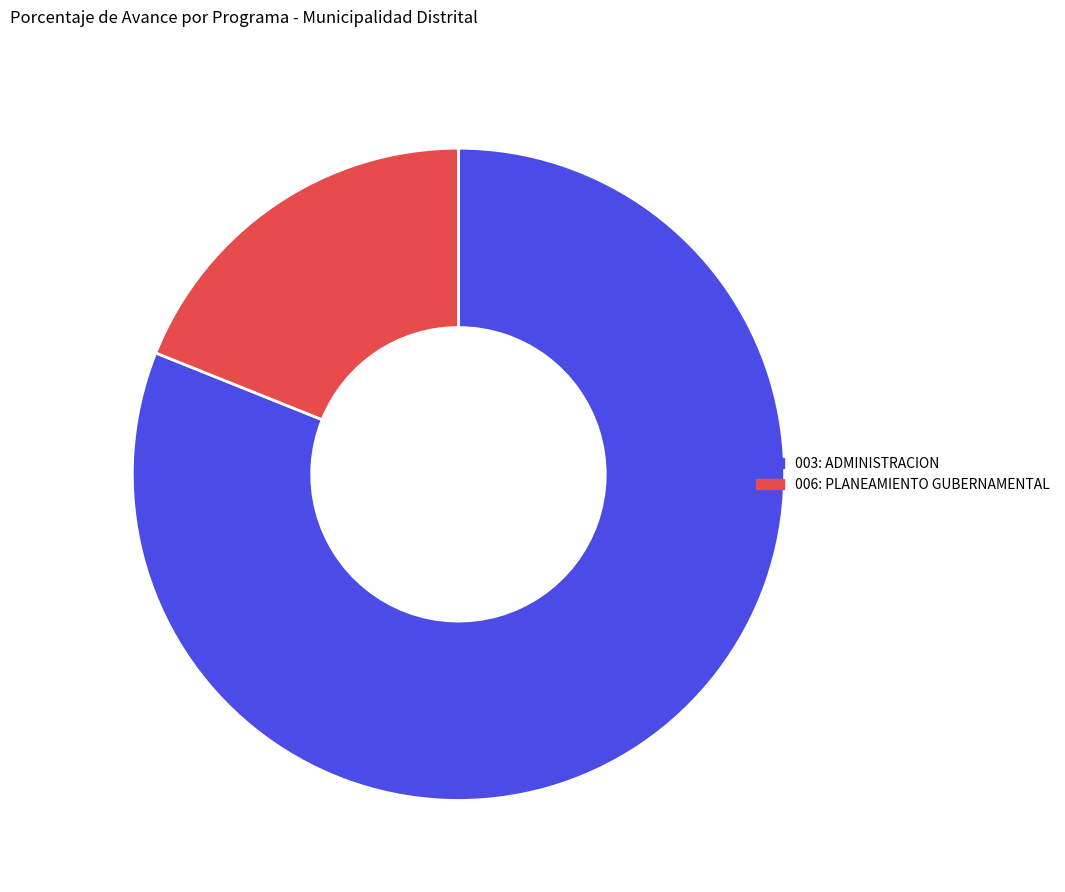

To the nearest percent, what percentage of the pie is 006: PLANEAMIENTO GUBERNAMENTAL?

19%